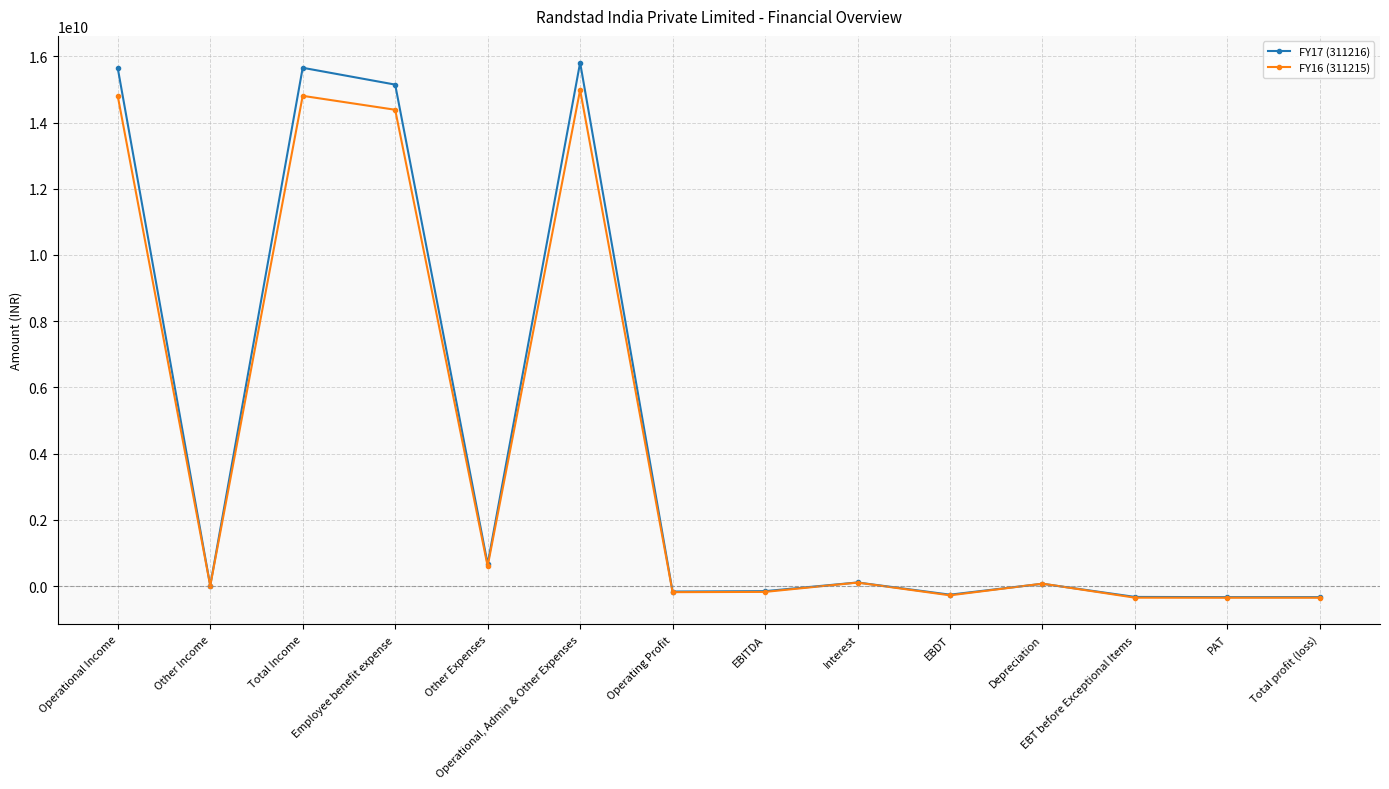

At which category is the sum across all series the highest?

Operational, Admin & Other Expenses